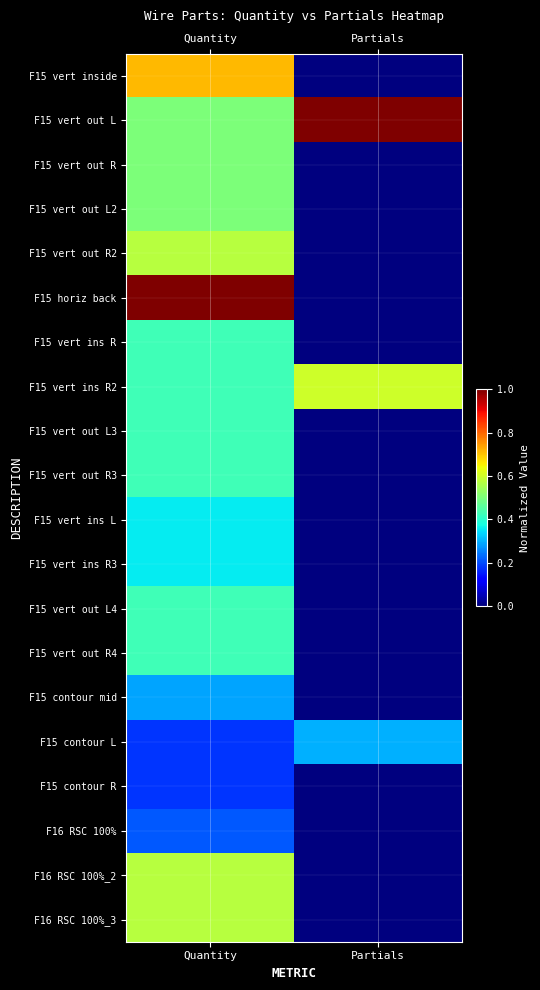

Reading left to right, transcribe all the data shown in this chart.

F15 vert inside: Quantity=0.7	Partials=0.0
F15 vert out L: Quantity=0.5	Partials=1.0
F15 vert out R: Quantity=0.5	Partials=0.0
F15 vert out L2: Quantity=0.5	Partials=0.0
F15 vert out R2: Quantity=0.6	Partials=0.0
F15 horiz back: Quantity=1.0	Partials=0.0
F15 vert ins R: Quantity=0.4	Partials=0.0
F15 vert ins R2: Quantity=0.4	Partials=0.6
F15 vert out L3: Quantity=0.4	Partials=0.0
F15 vert out R3: Quantity=0.4	Partials=0.0
F15 vert ins L: Quantity=0.4	Partials=0.0
F15 vert ins R3: Quantity=0.4	Partials=0.0
F15 vert out L4: Quantity=0.4	Partials=0.0
F15 vert out R4: Quantity=0.4	Partials=0.0
F15 contour mid: Quantity=0.3	Partials=0.0
F15 contour L: Quantity=0.2	Partials=0.3
F15 contour R: Quantity=0.2	Partials=0.0
F16 RSC 100%: Quantity=0.2	Partials=0.0
F16 RSC 100%_2: Quantity=0.6	Partials=0.0
F16 RSC 100%_3: Quantity=0.6	Partials=0.0